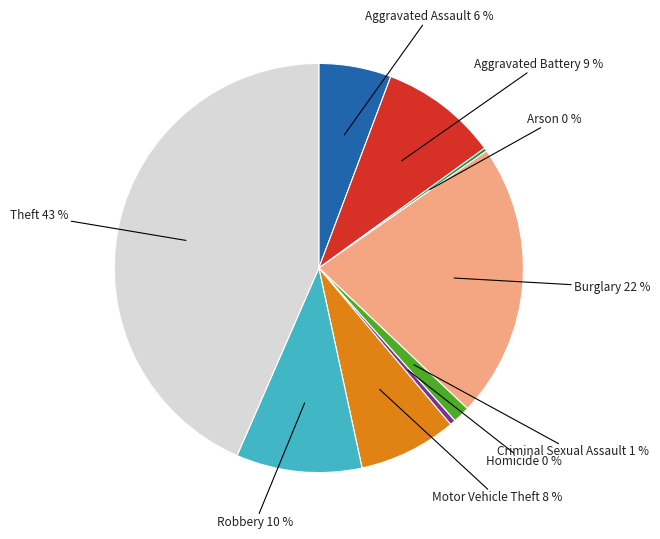

Does any single category account for the majority?

No